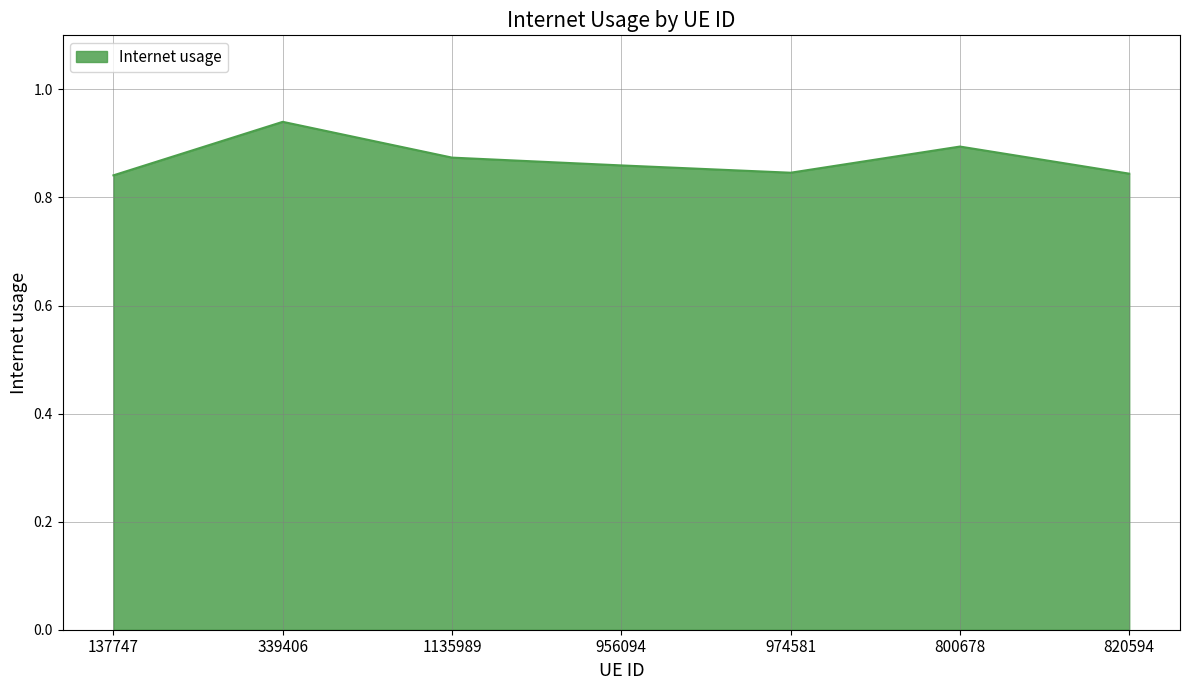

Which label corresponds to the largest value in the chart?

339406